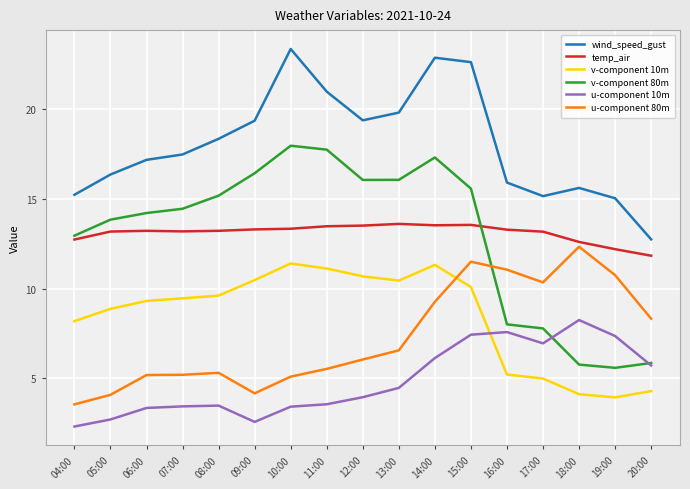

What position from the left is 19:00?

16